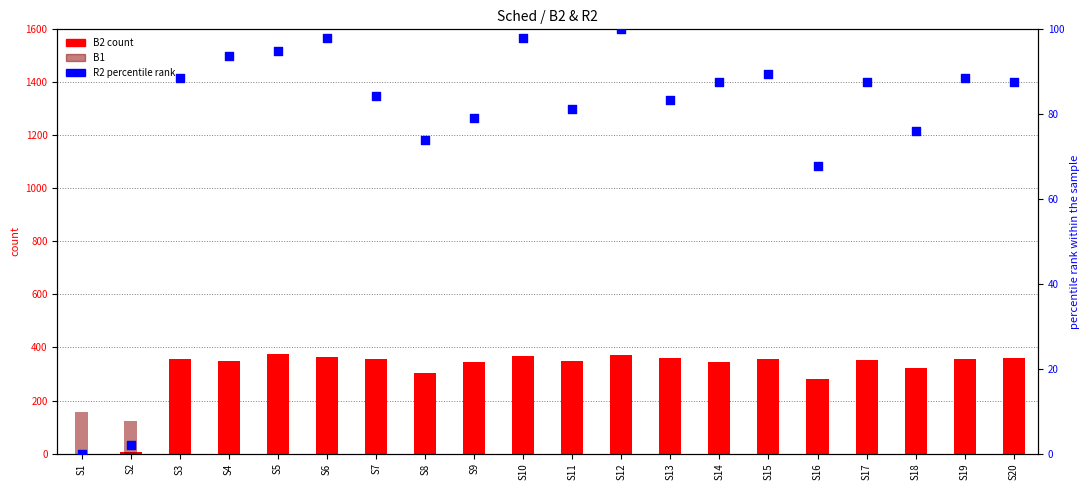

Which series has the largest Y range (max minus min)?

B2